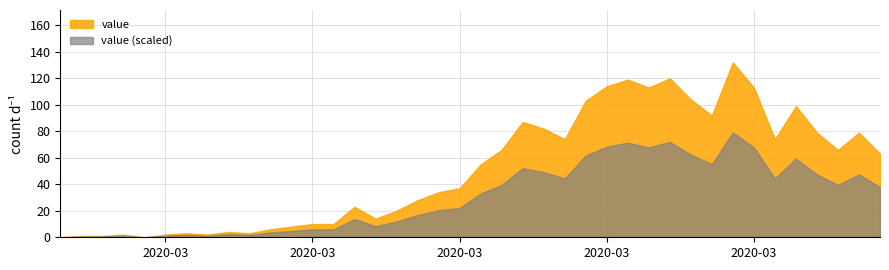

Approximately how many times larger is the value at 2020-03-19 compared to 2020-02-28?

20.3